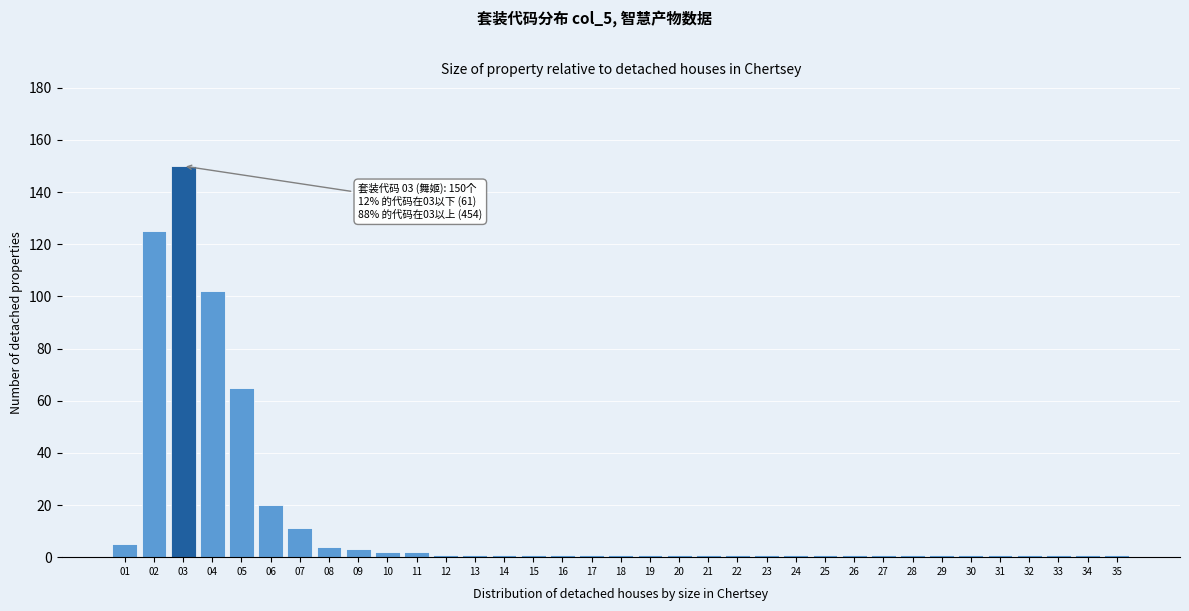

The value at 08 is 4. True or false?

True